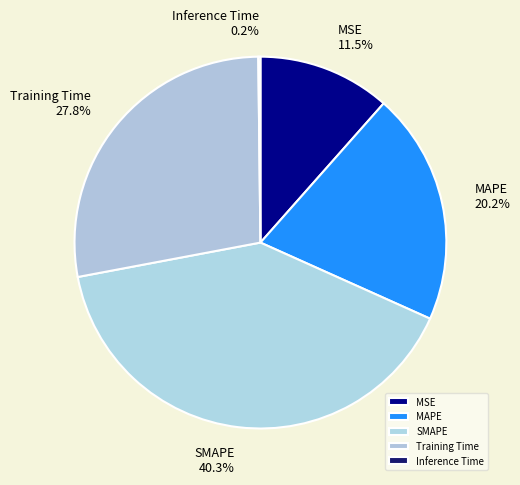

The MAPE slice represents 34% of the pie. True or false?

False